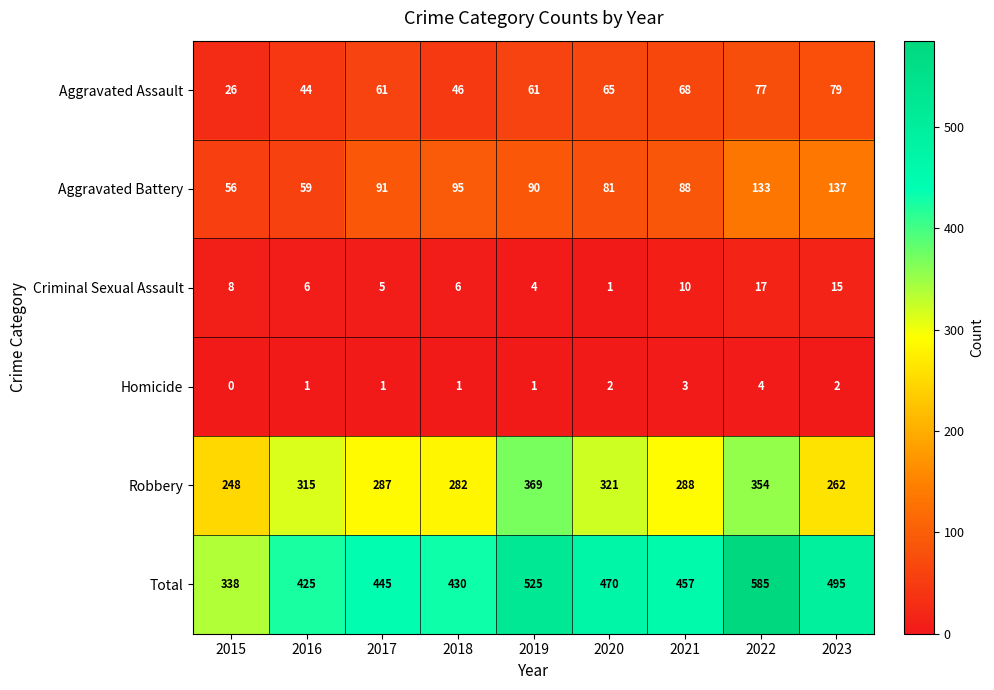

Count the number of data series in this chart.

6